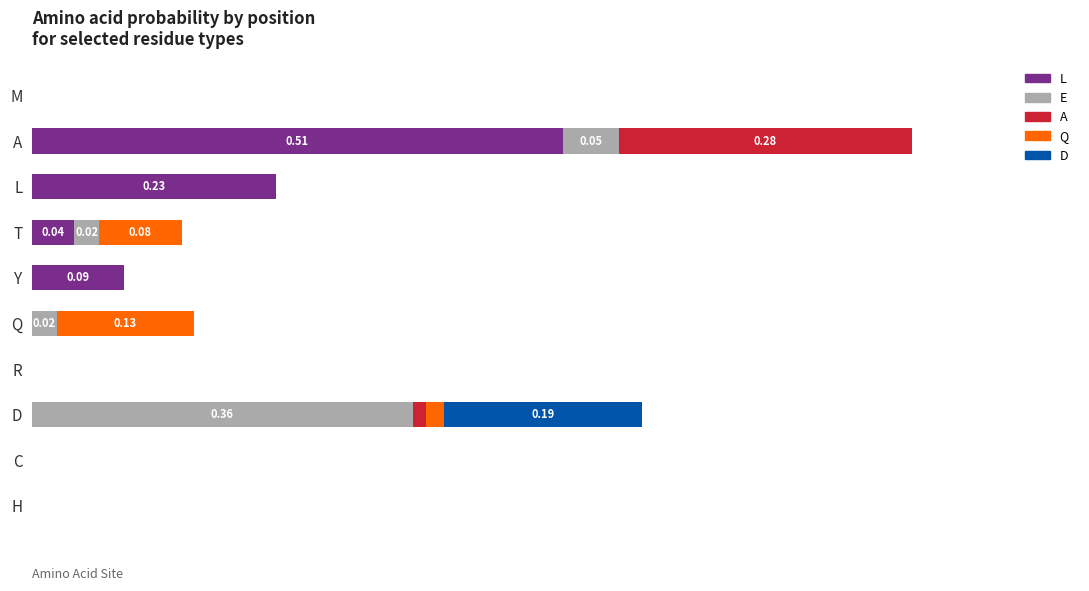

What are all the series names shown in the legend?

L, E, A, Q, D